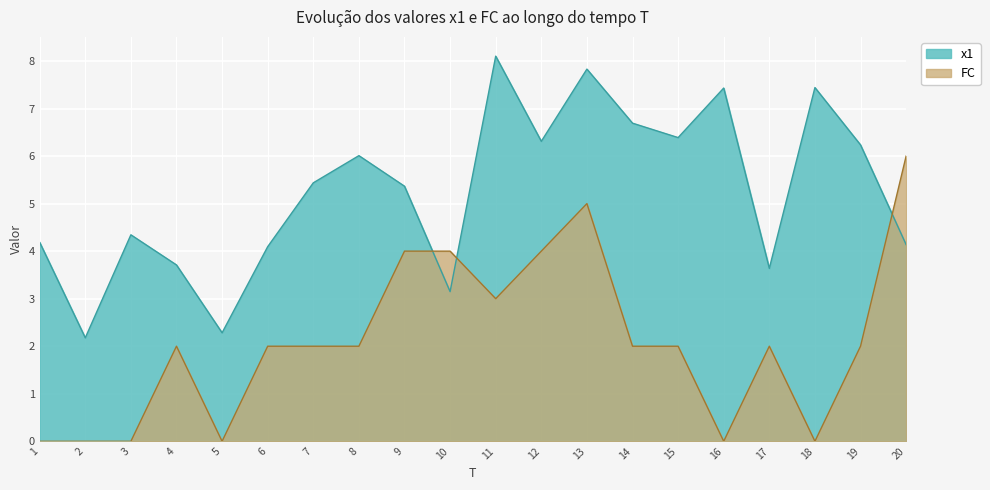

How many lines are shown in the chart?

2